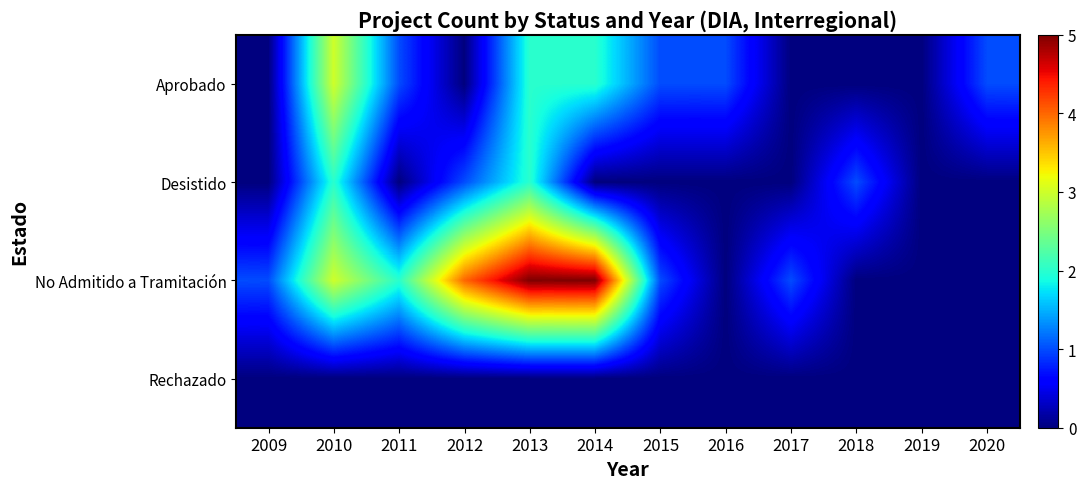

What is the total value across all series at 2015?

2